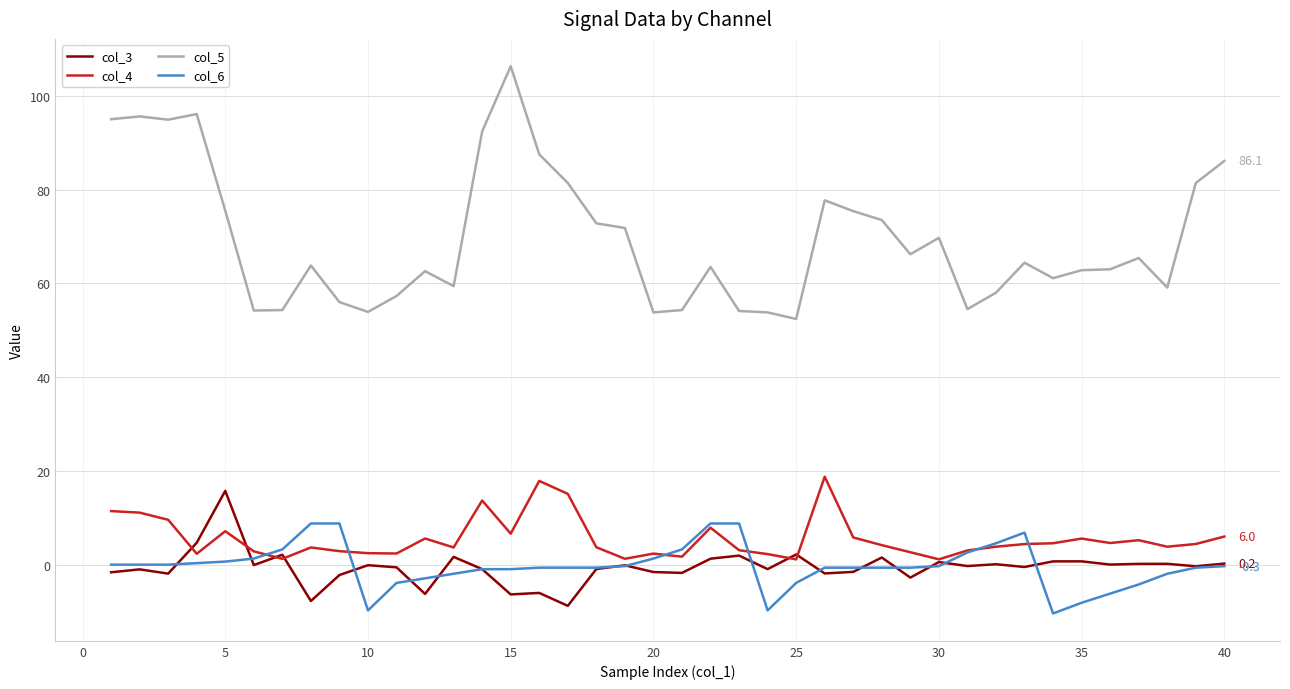

What are all the series names shown in the legend?

col_3, col_4, col_5, col_6